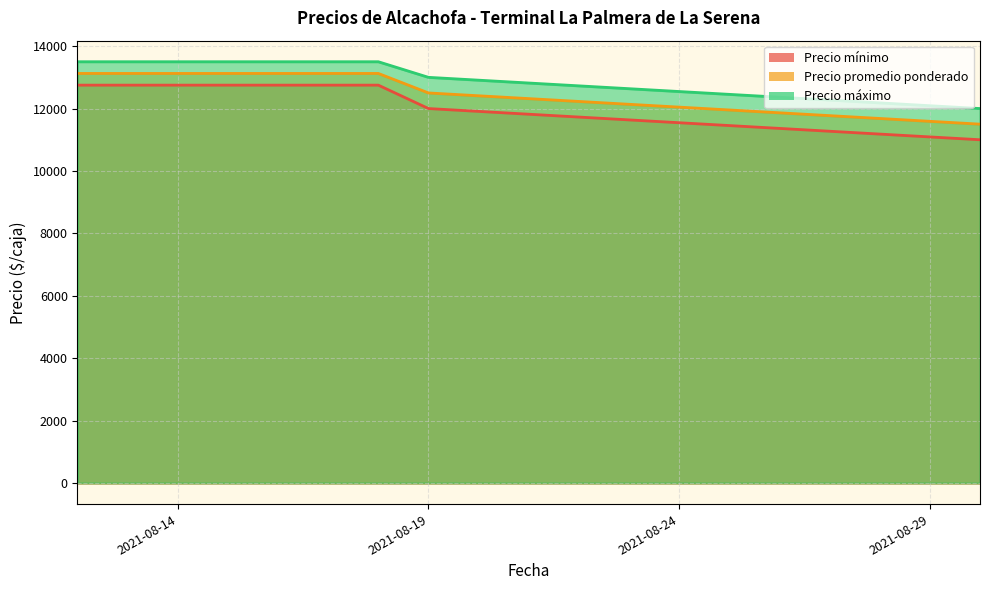

How many interior local peaks does the Precio máximo series have?

1